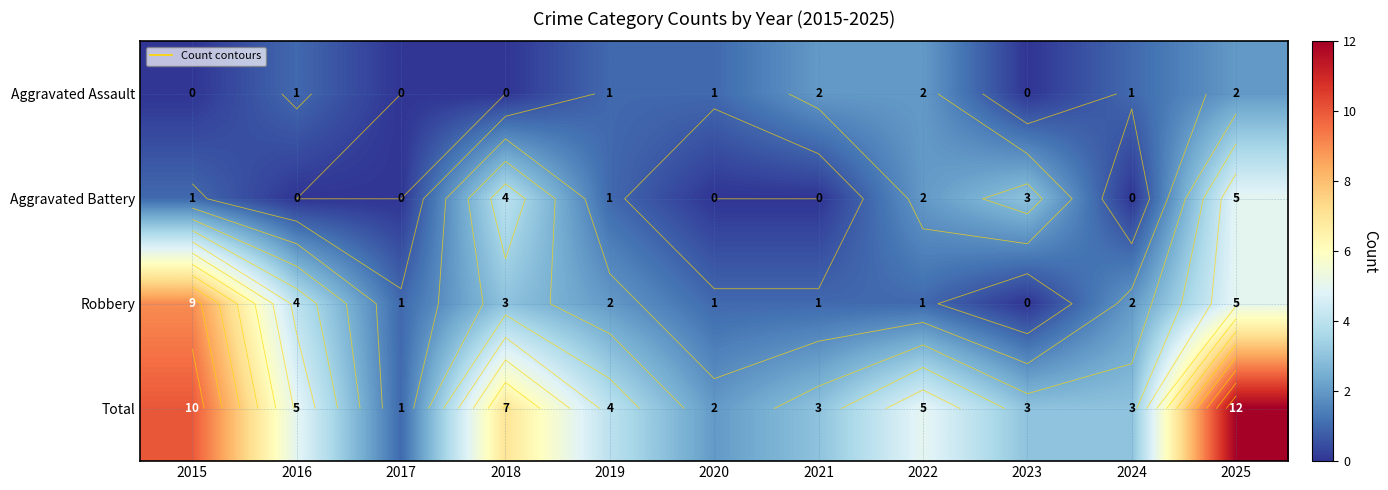

Which category has the lowest value in the Robbery series?

2023